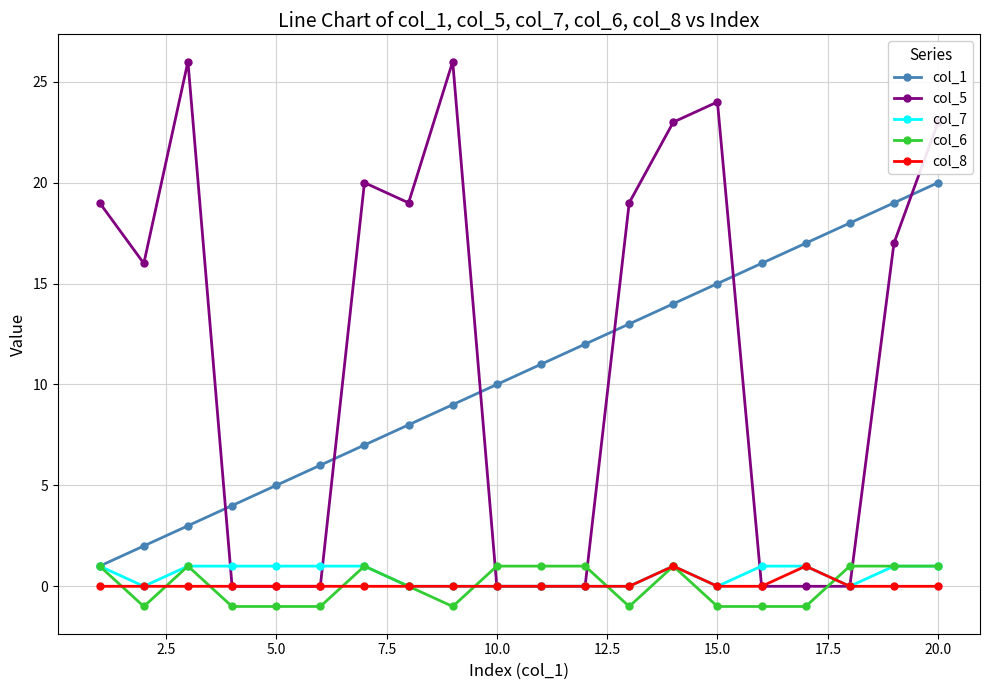

What is the value of the col_6 point at the 2nd from the left?

-1